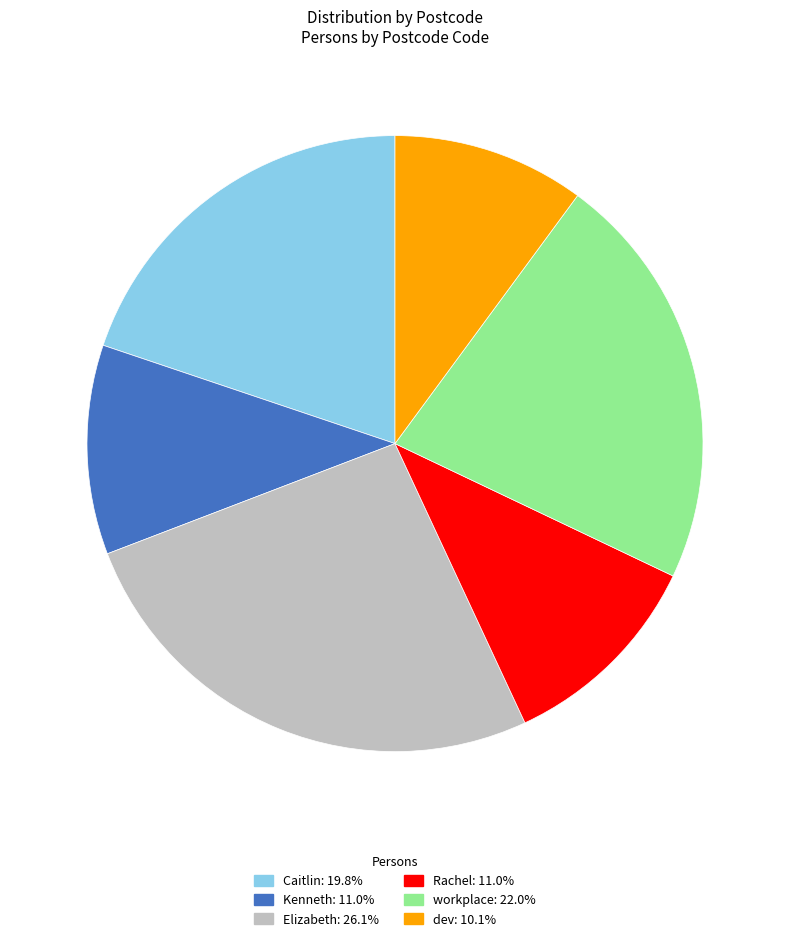

How many slices are in this pie chart?

6